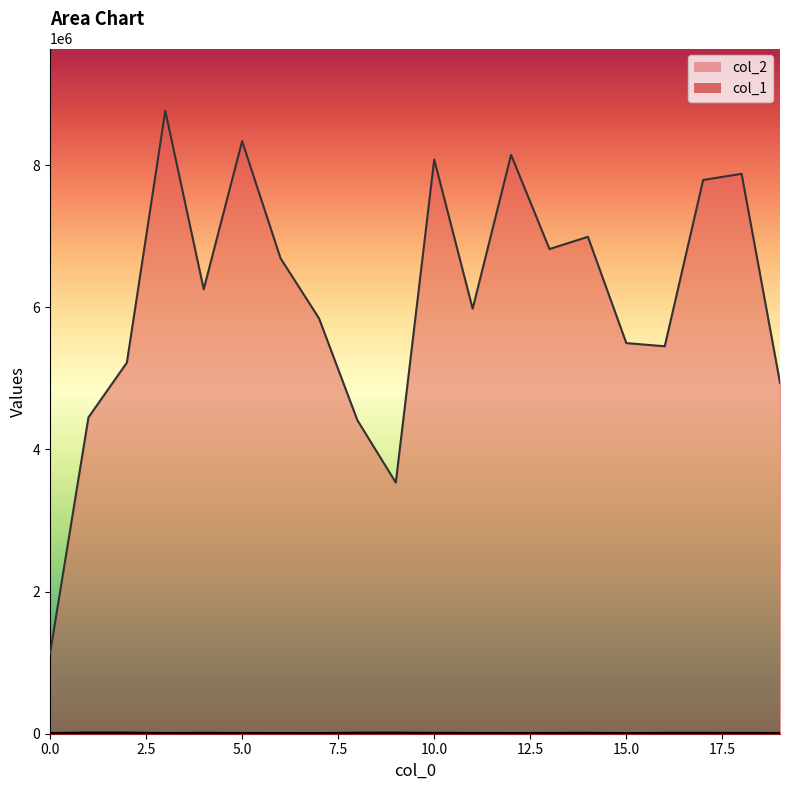

What is the minimum value shown in the chart?

4154